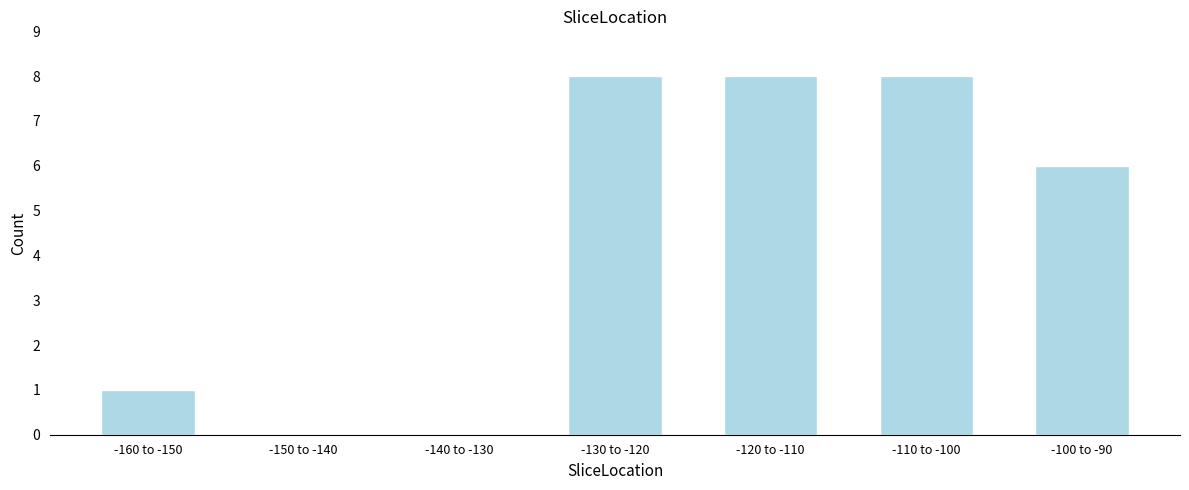

Reading right to left, list all the values displayed in this chart.

-100 to -90=6	-110 to -100=8	-120 to -110=8	-130 to -120=8	-140 to -130=0	-150 to -140=0	-160 to -150=1